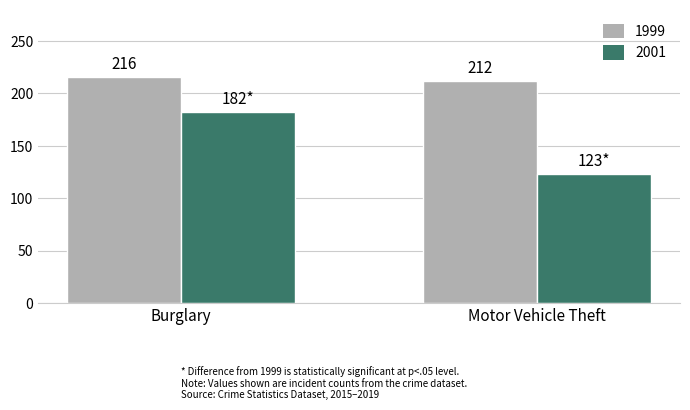

What is the sum of the 1999 values at Burglary and Motor Vehicle Theft?

428